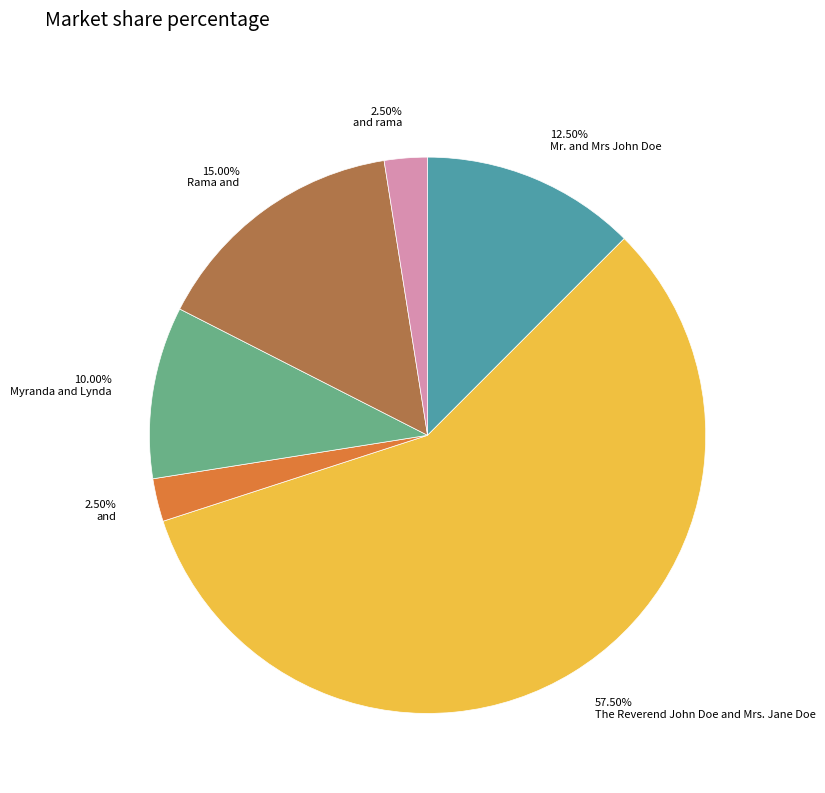

Does any single category account for the majority?

Yes